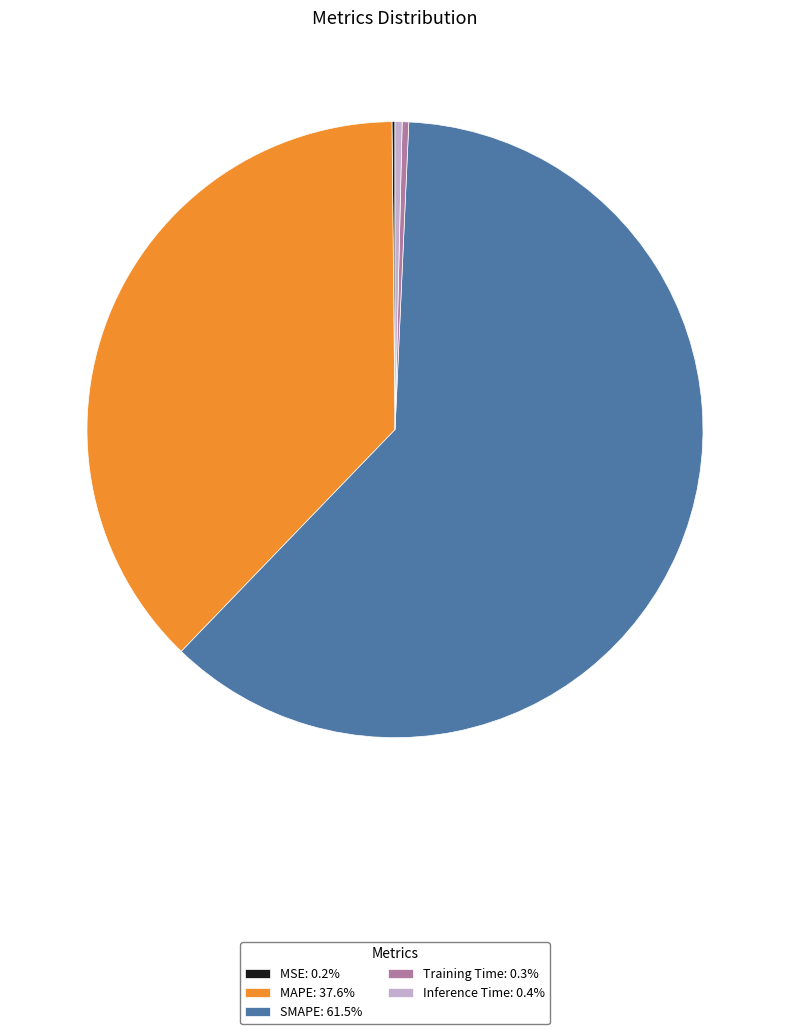

Approximately how many times larger is the value at SMAPE compared to MAPE?

1.6